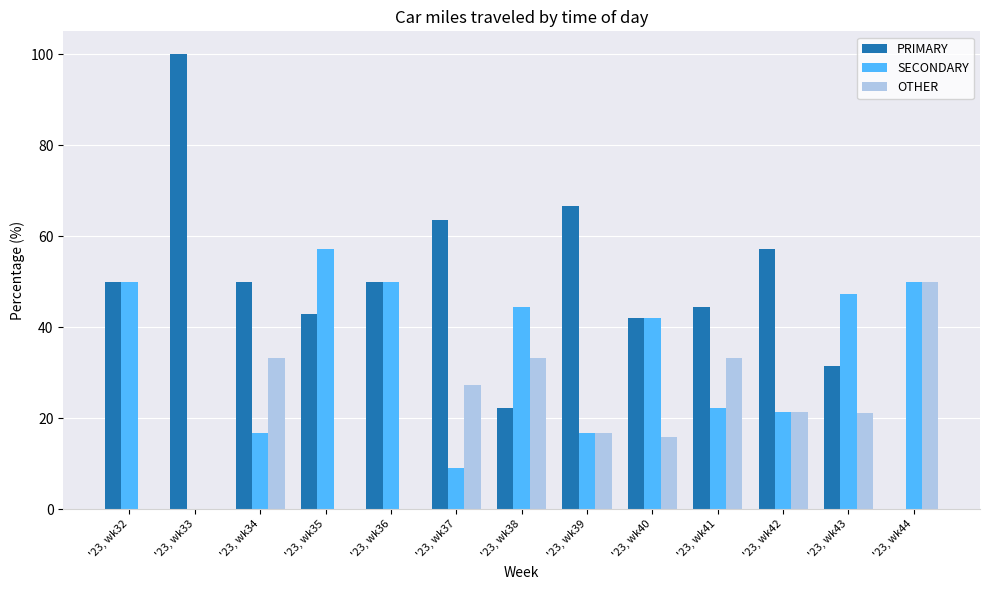

What is the sum of all OTHER values?

252.2